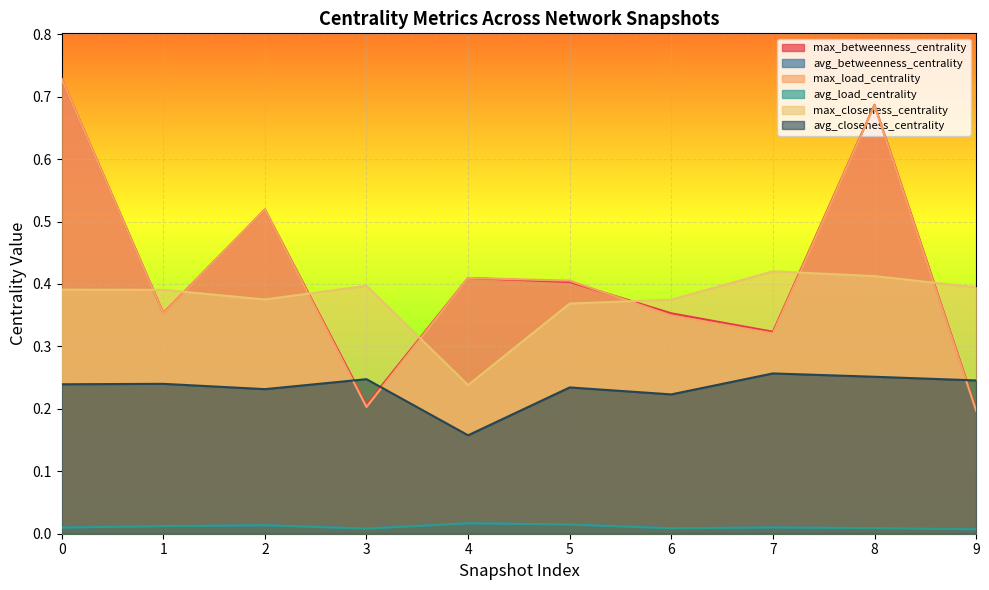

Is the value of max_betweenness_centrality at 8 greater than the value of avg_closeness_centrality at 3?

Yes